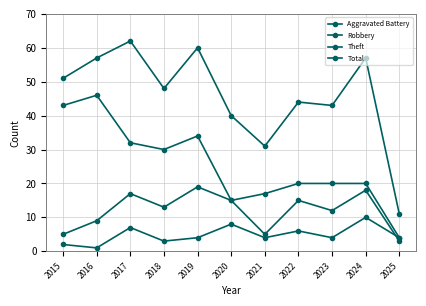

How many lines are shown in the chart?

4